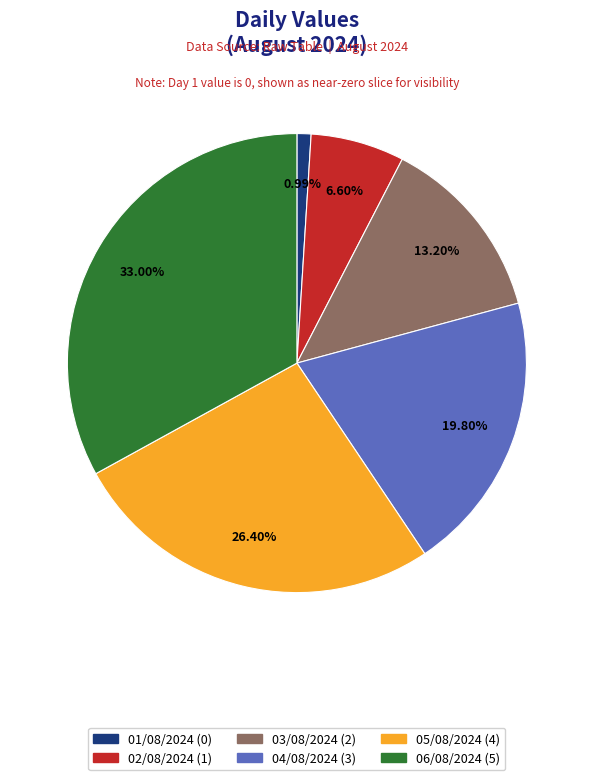

To the nearest percent, what percentage of the pie is 02/08/2024?

7%